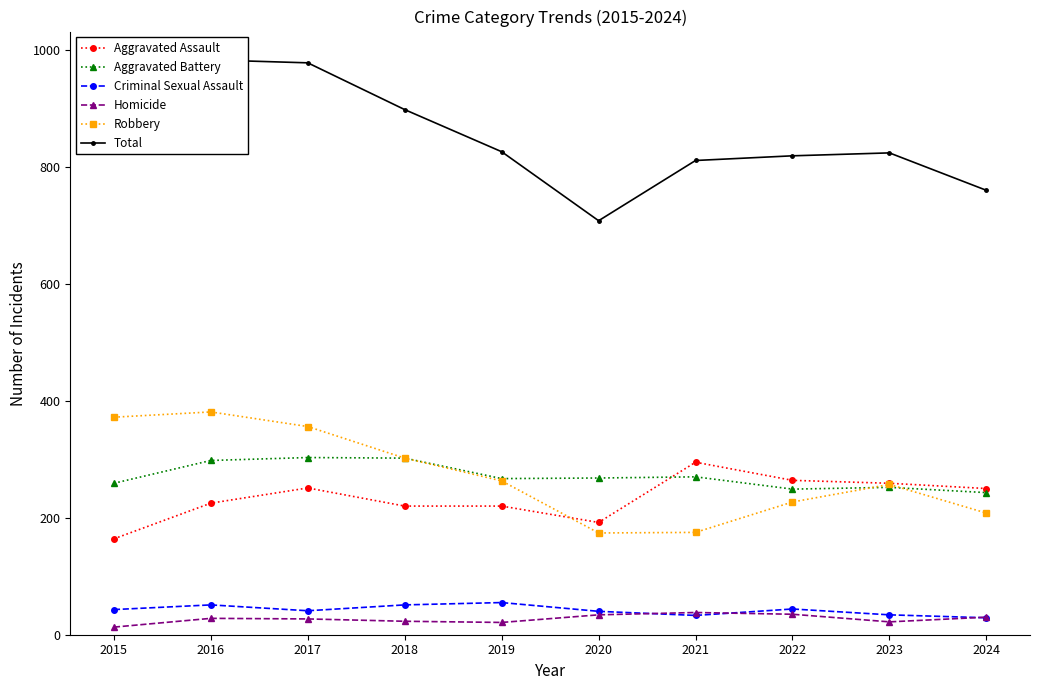

Between 2021 and 2024, which series saw the biggest shift?

Total